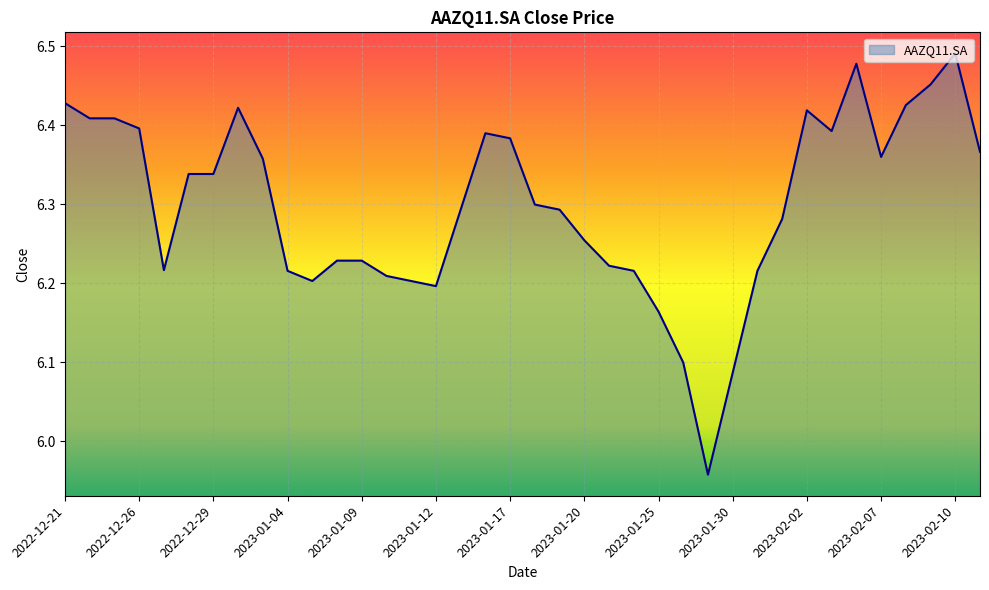

Does the chart display data point markers on the line(s)?

No